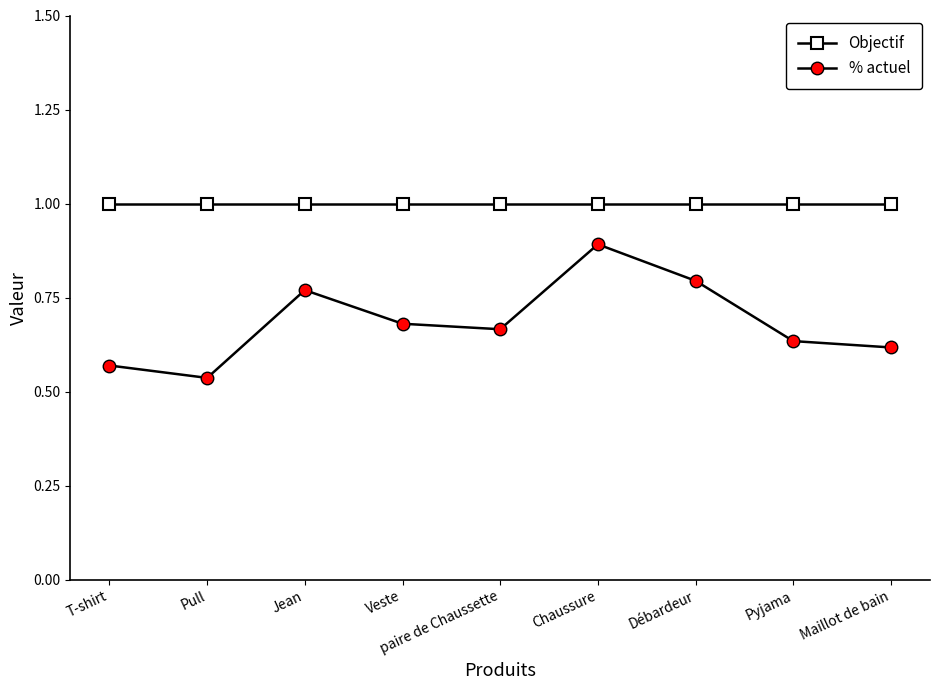

Rank the series by their maximum value, from lowest to highest.

% actuel, Objectif